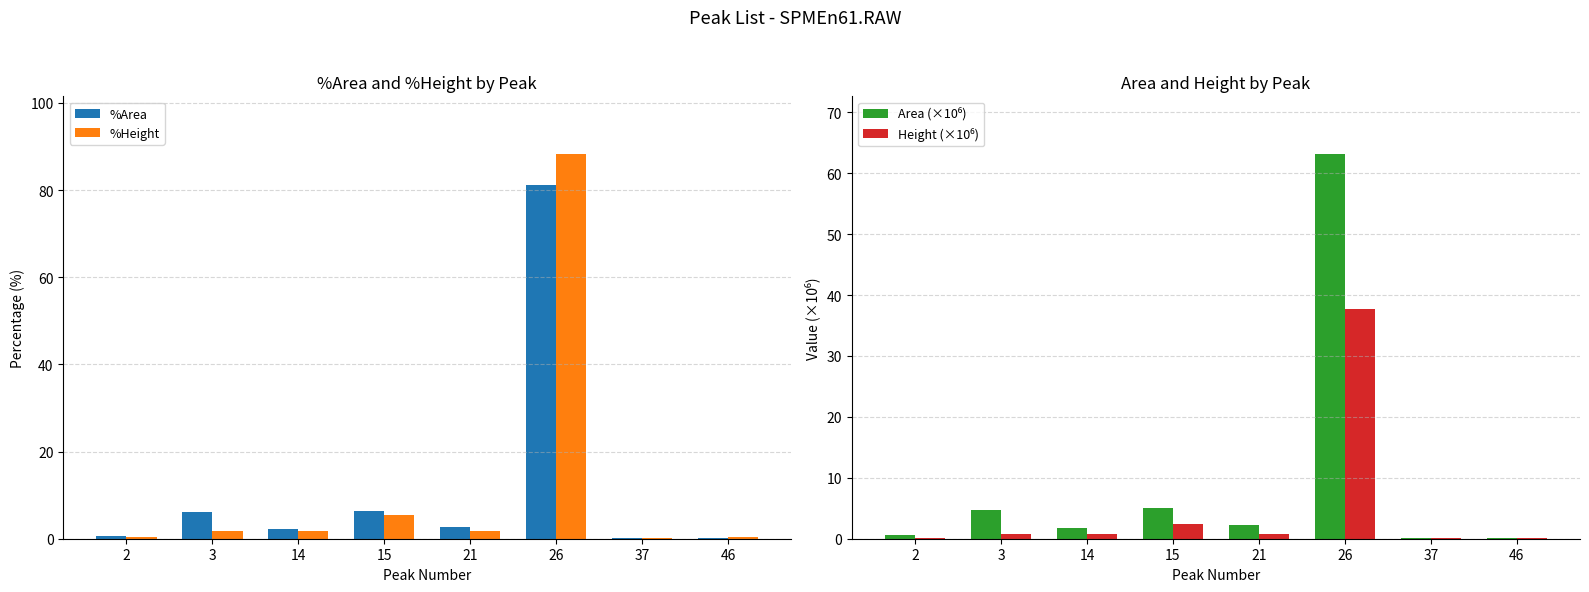

Count the number of categories in the chart.

8